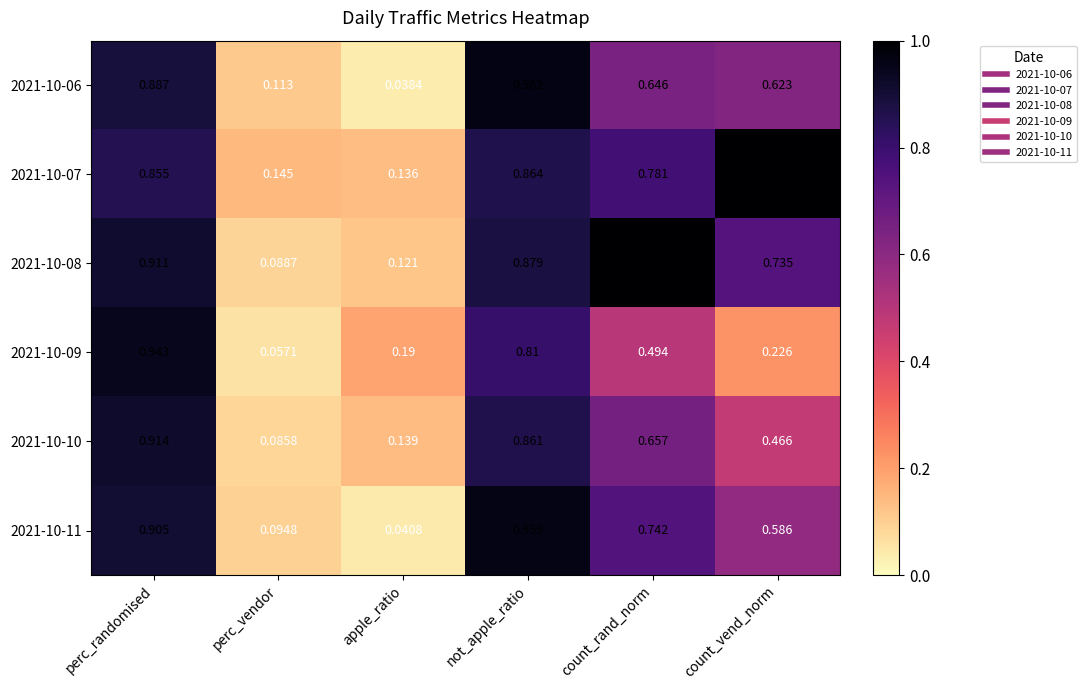

Which series has the largest range (max minus min)?

2021-10-06